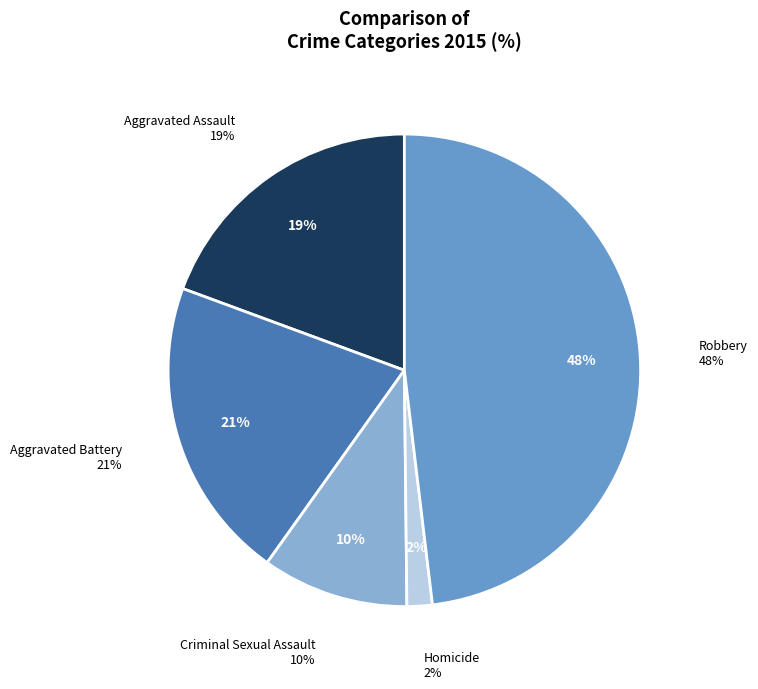

What is the smallest slice in the pie chart?

Homicide